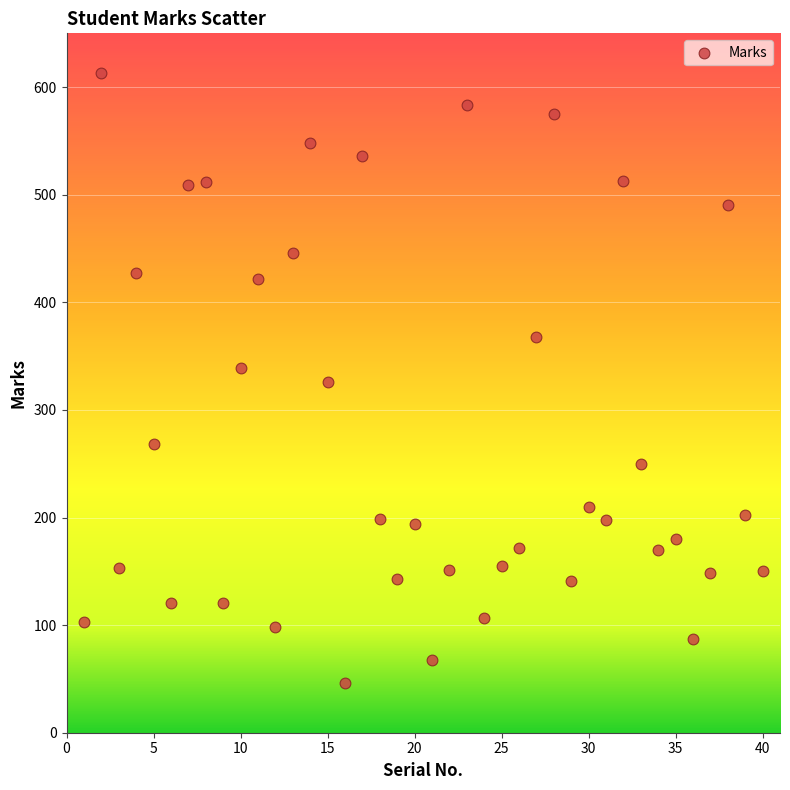

What is the range of X values (max minus min)?

39